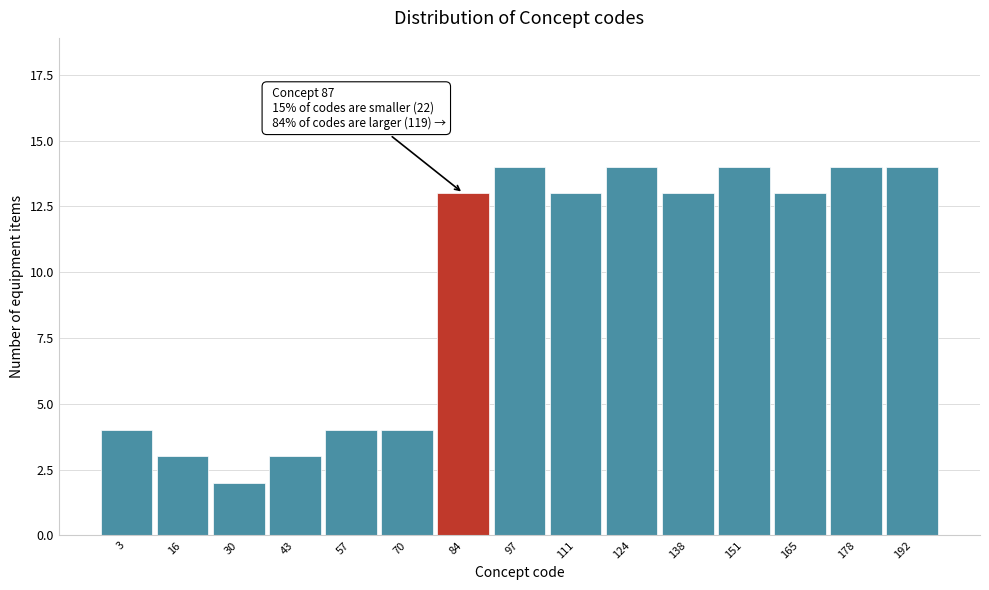

Reading left to right, what are all the values shown in this chart?

4	3	2	3	4	4	13	14	13	14	13	14	13	14	14